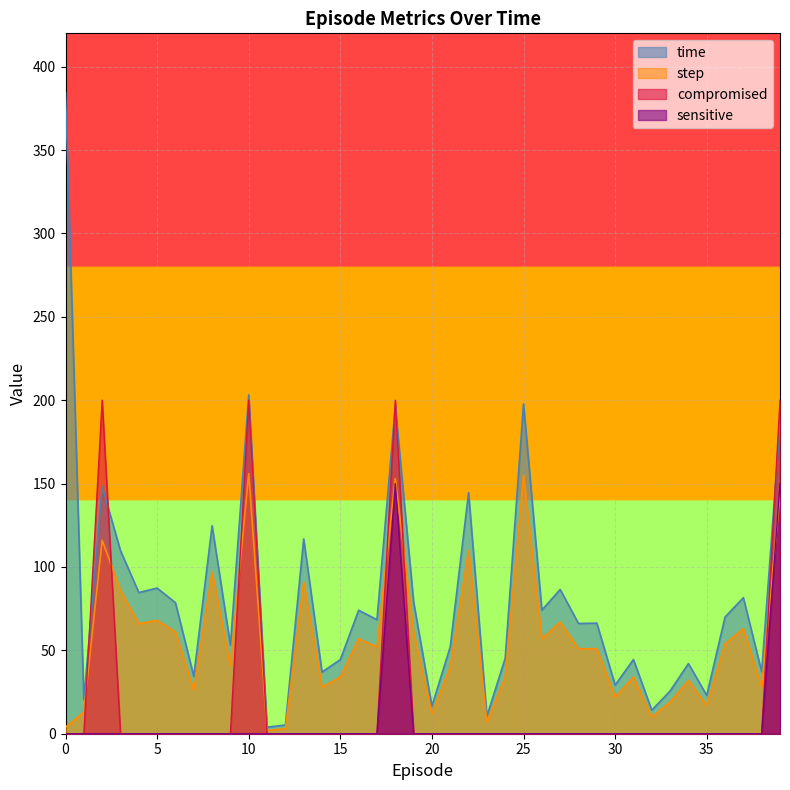

How many interior local valleys does the time series have?

15